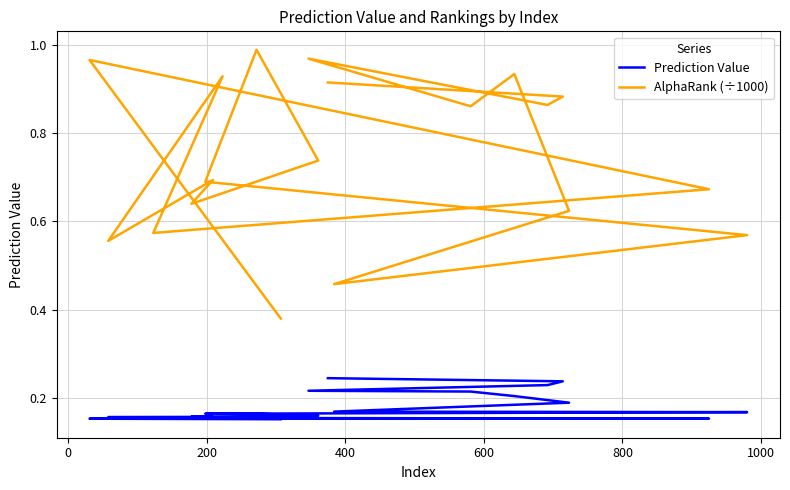

Reading right to left, list all the values displayed in this chart.

Prediction Value: 0.2	0.2	0.2	0.2	0.2	0.2	0.2	0.2	0.2	0.2	0.2	0.2	0.2	0.2	0.2	0.2	0.2	0.2	0.2	0.2
AlphaRank (÷1000): 0.4	1.0	0.7	0.6	0.9	0.6	0.7	0.6	0.7	1.0	0.7	0.6	0.5	0.6	0.9	0.9	1.0	0.9	0.9	0.9